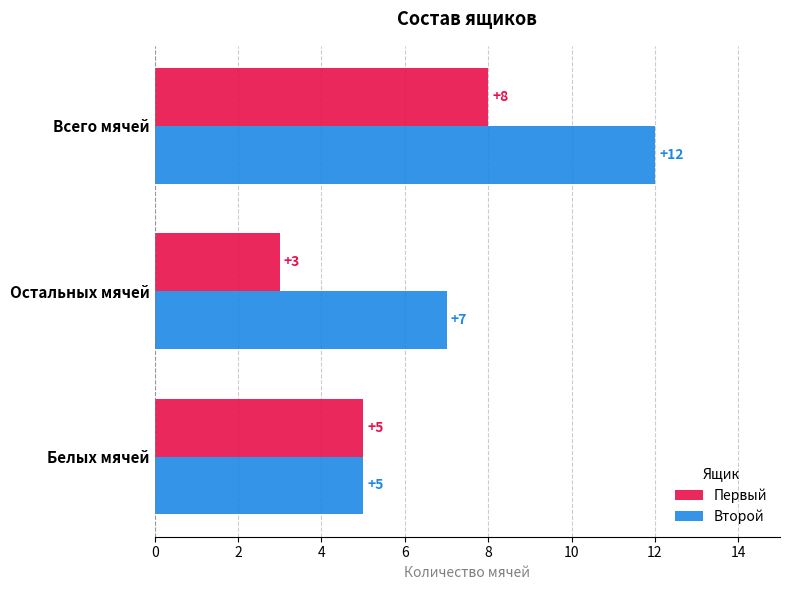

What is the total value across all series at Белых мячей?

10